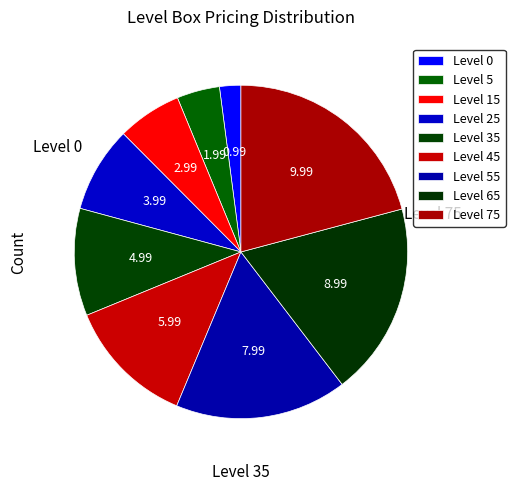

Count the number of slices in the pie.

9